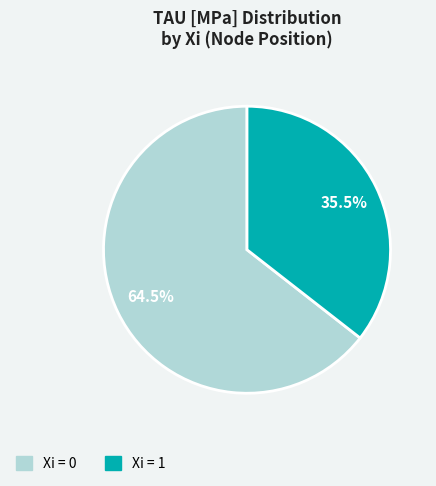

Count the number of slices in the pie.

2